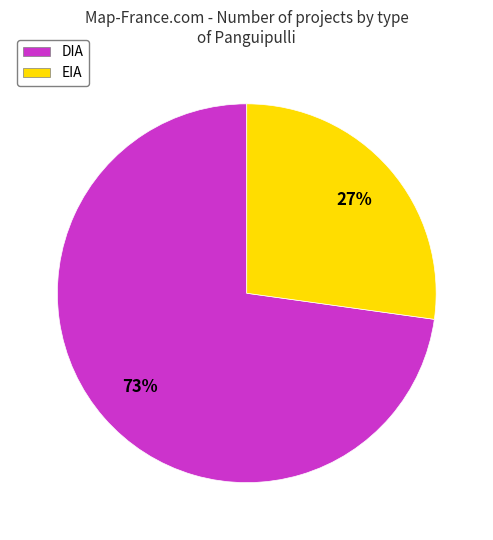

Which slice is the largest?

DIA